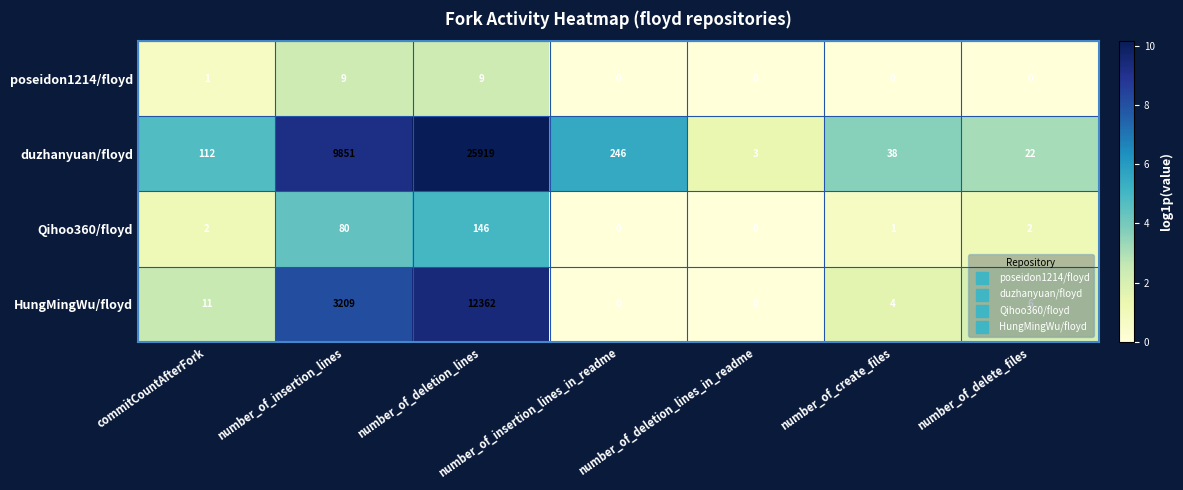

True or false: HungMingWu/floyd has a value of -6031 at number_of_deletion_lines_in_readme.

False